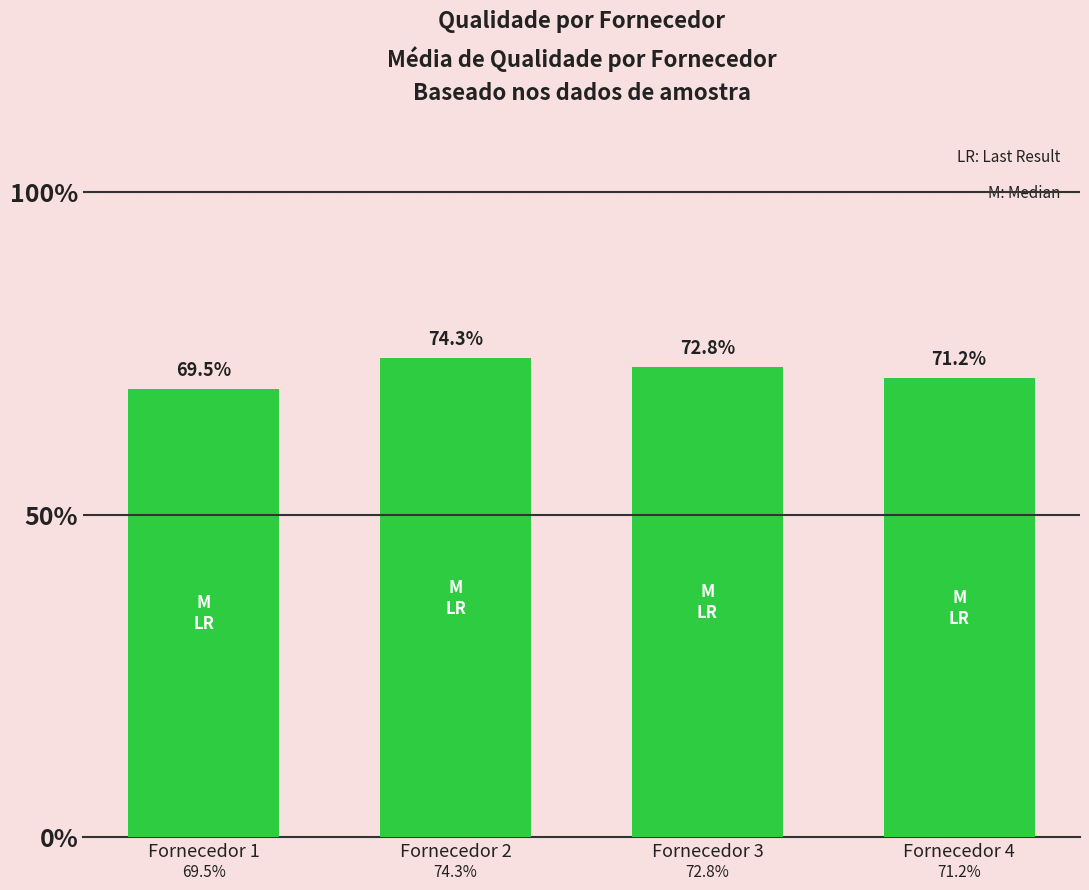

Where is the data nearest to the value 71?

Fornecedor 4